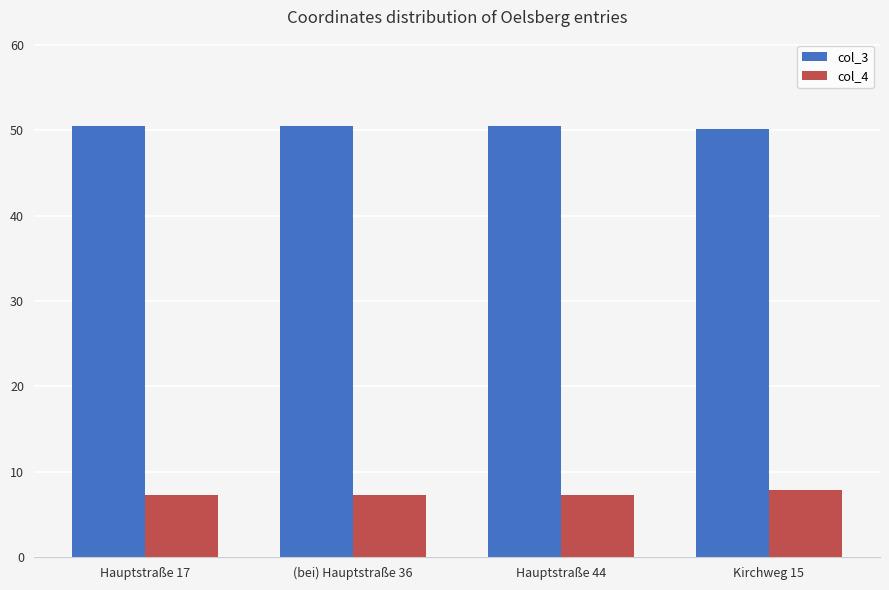

True or false: col_4 has a value of 7.3 at Hauptstraße 44.

True